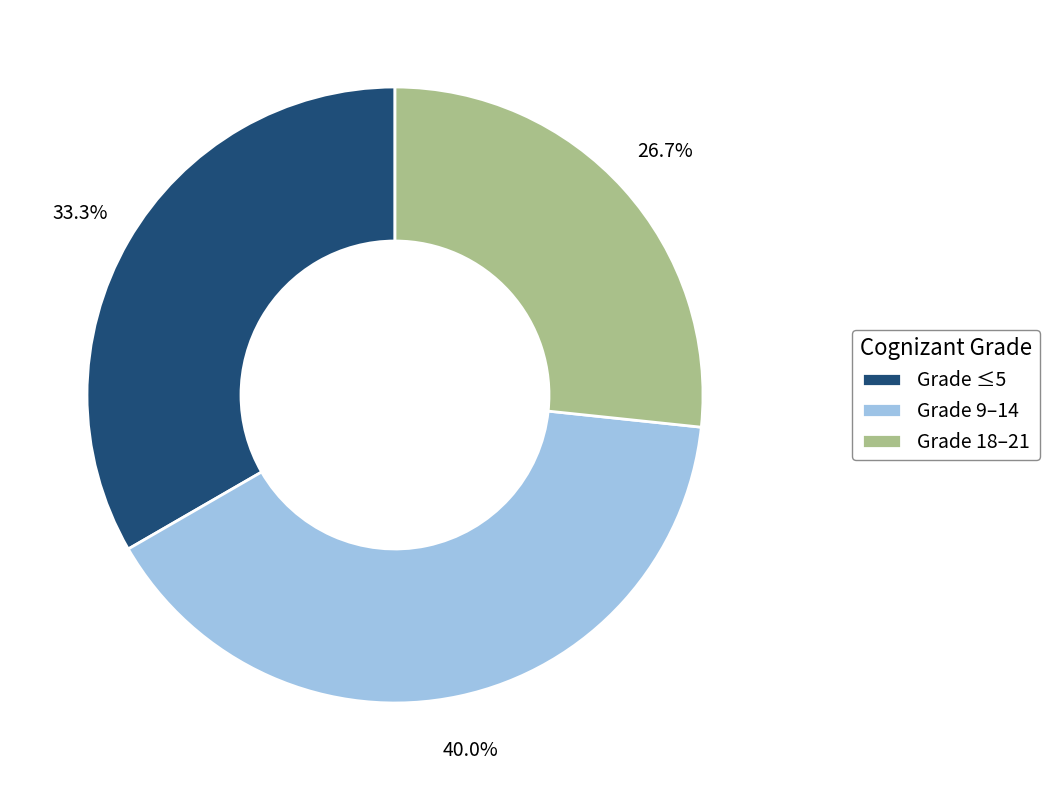

Which category has the smallest portion of the pie?

Grade 18–21